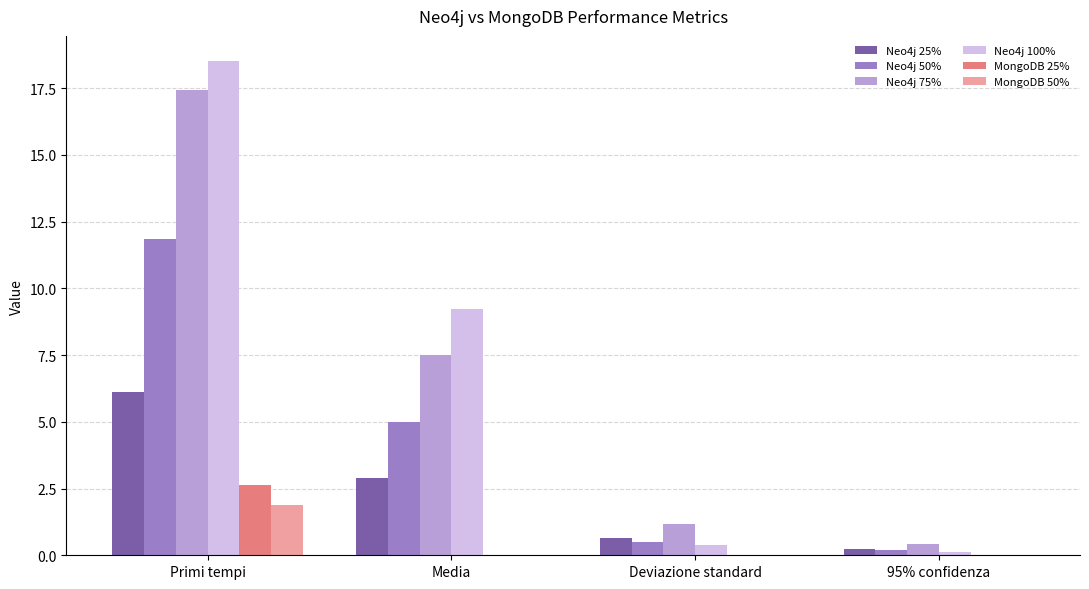

How many data points in Neo4j 75% are above 7?

2